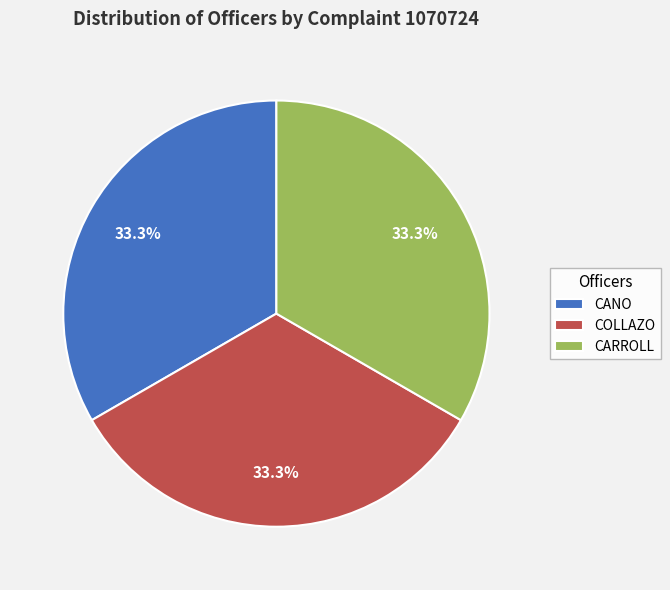

To the nearest percent, what is the difference between the CANO and CARROLL slice percentages?

0%